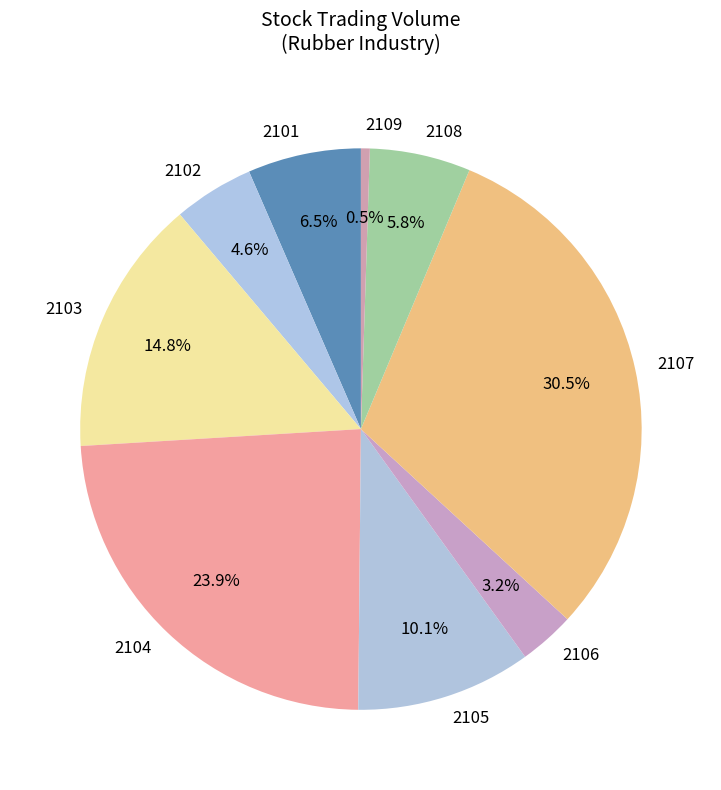

How many slices are in this pie chart?

9